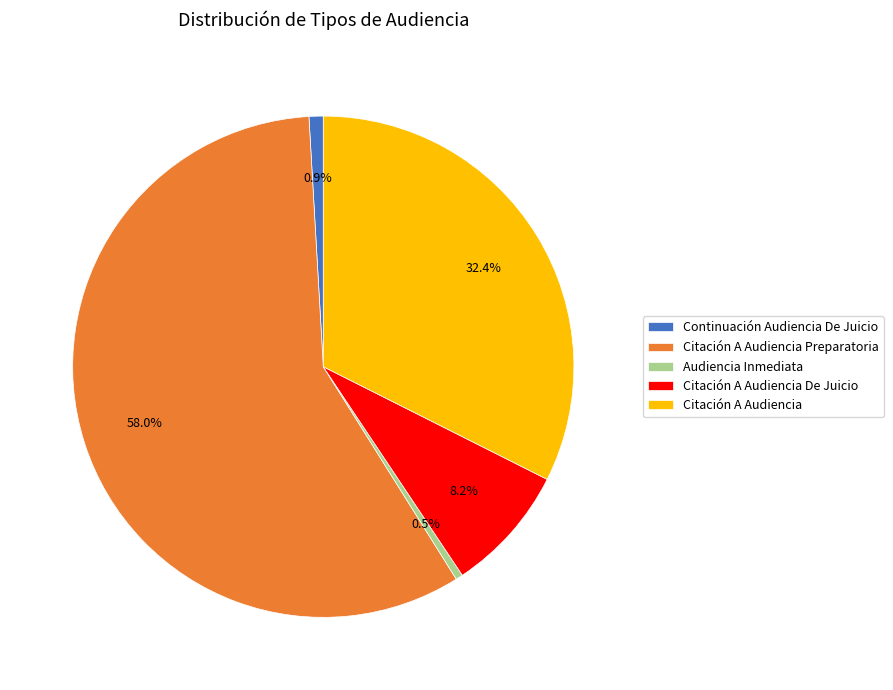

Approximately how many times larger is the value at Audiencia Inmediata compared to Citación A Audiencia De Juicio?

0.1